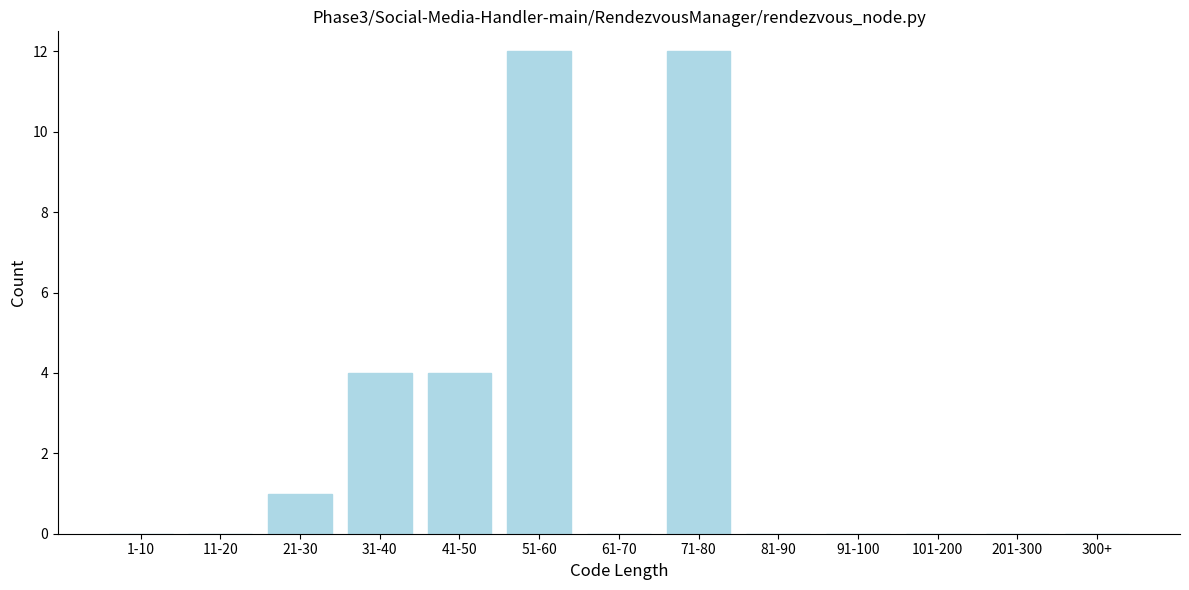

Reading left to right, list all the values displayed in this chart.

1-10=0	11-20=0	21-30=1	31-40=4	41-50=4	51-60=12	61-70=0	71-80=12	81-90=0	91-100=0	101-200=0	201-300=0	300+=0